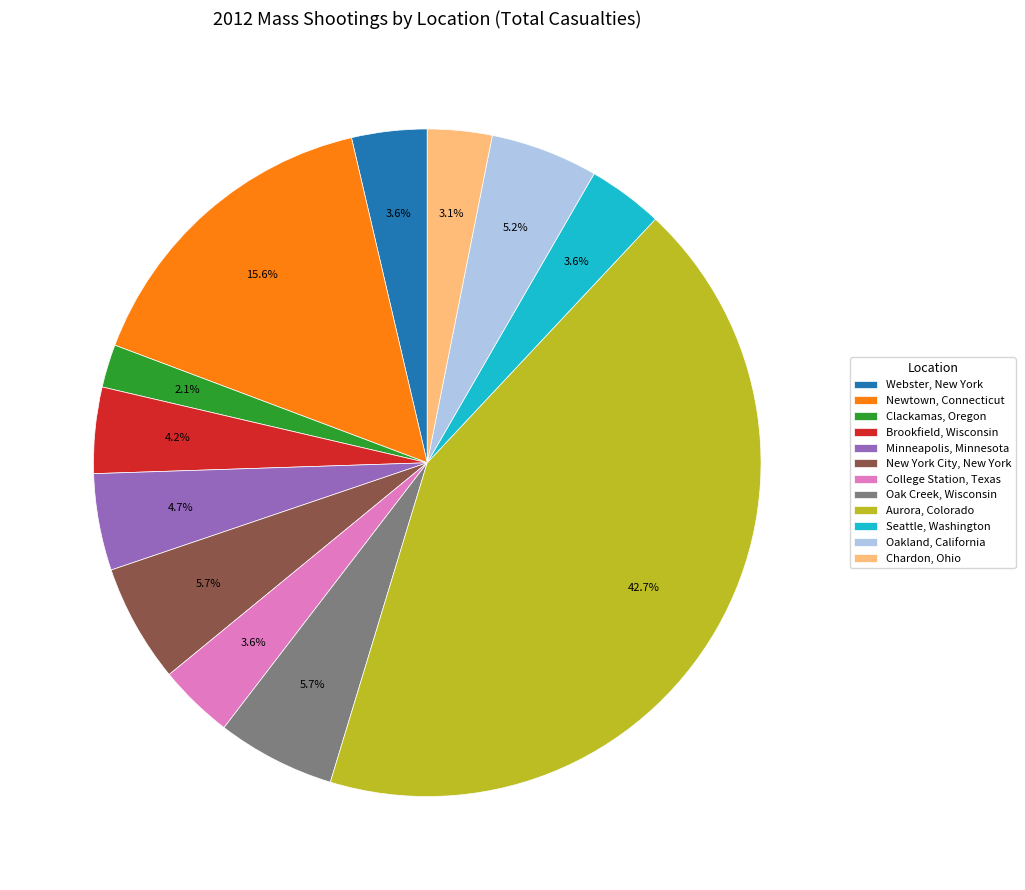

What percentage is NOT represented by Chardon, Ohio?

96.9%